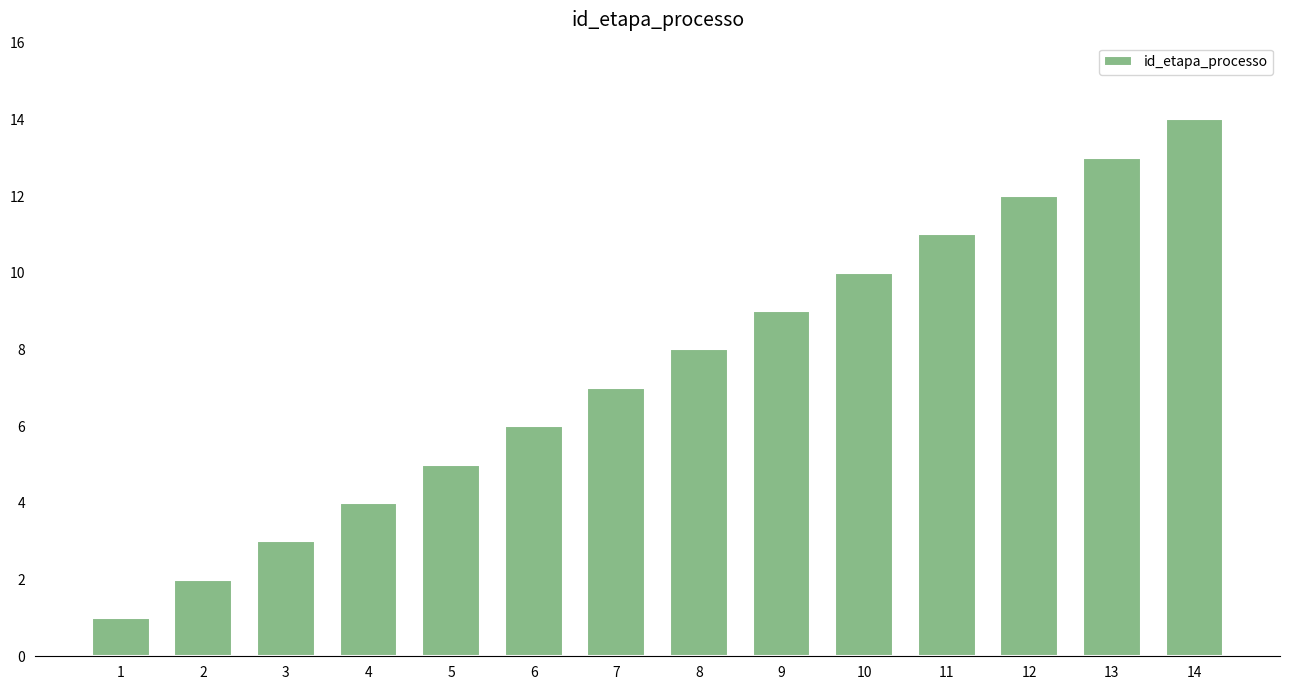

Read the value at 12.

12